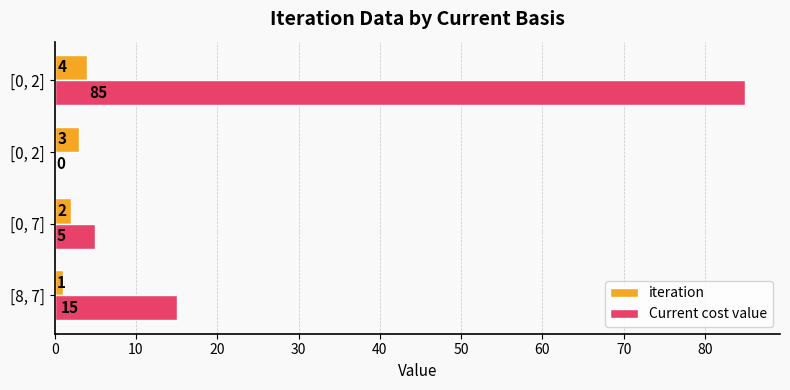

What is the difference between the second highest and minimum values in the Current cost value series?

15